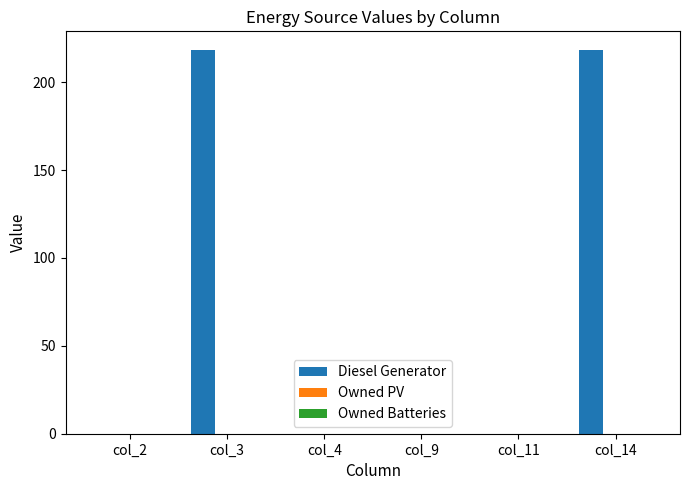

What is the maximum value shown in the chart?

218